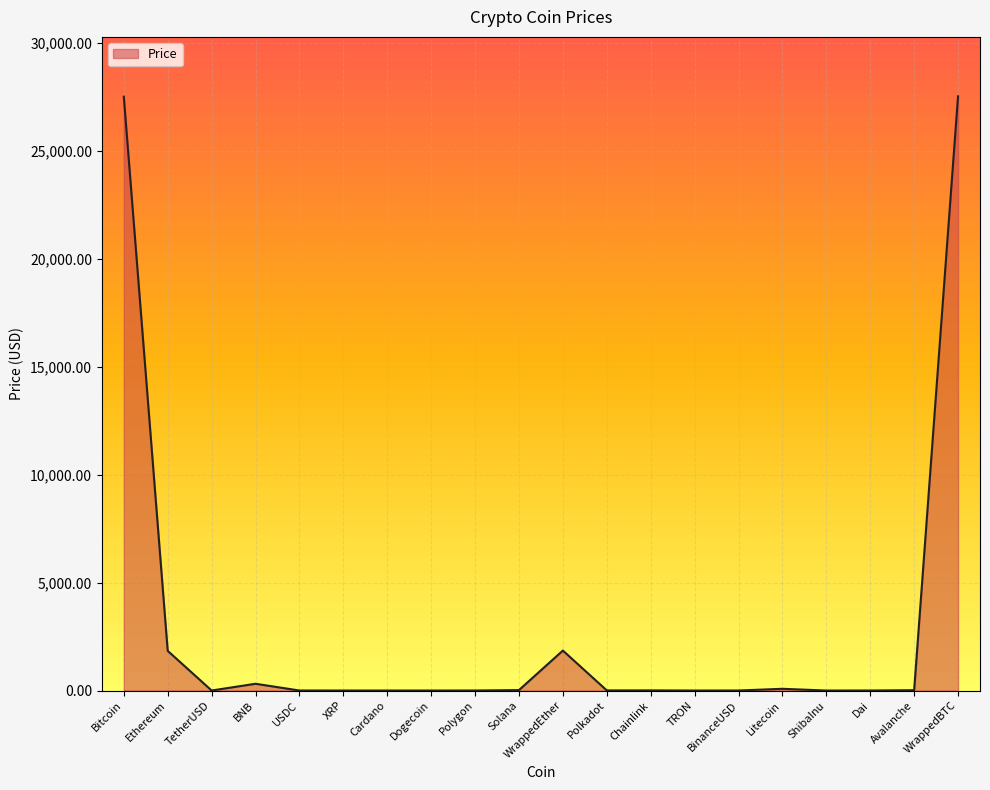

What is the difference between the maximum and minimum values?

27536.3